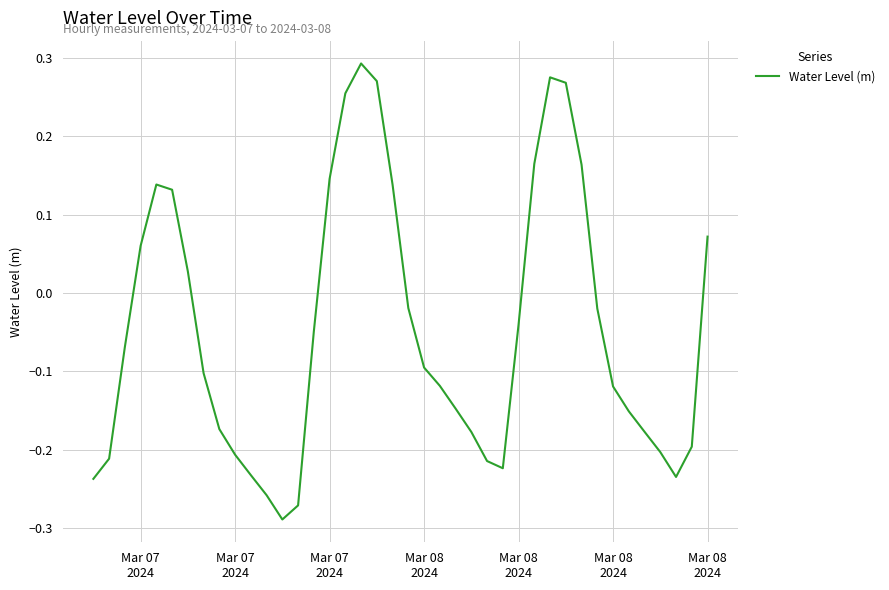

What is the difference between the maximum and minimum values?

0.6